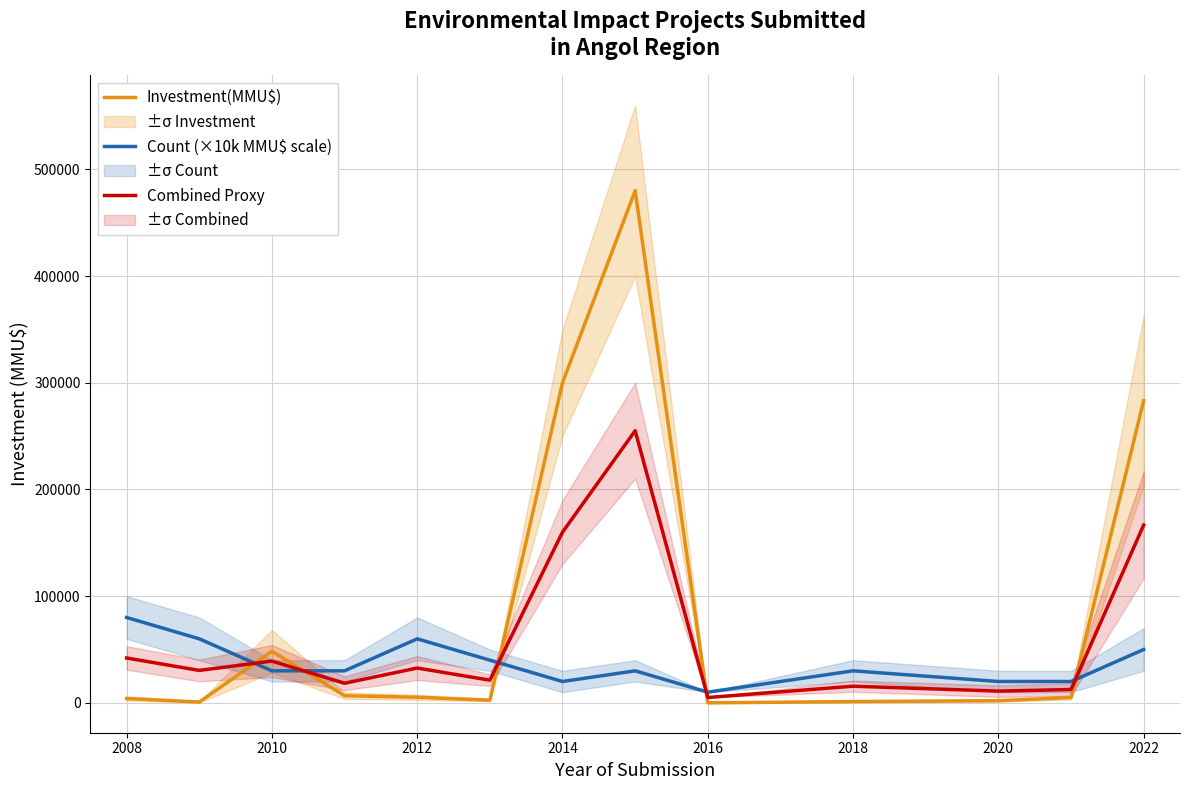

Where is Combined Proxy nearest to the value 130000?

2014